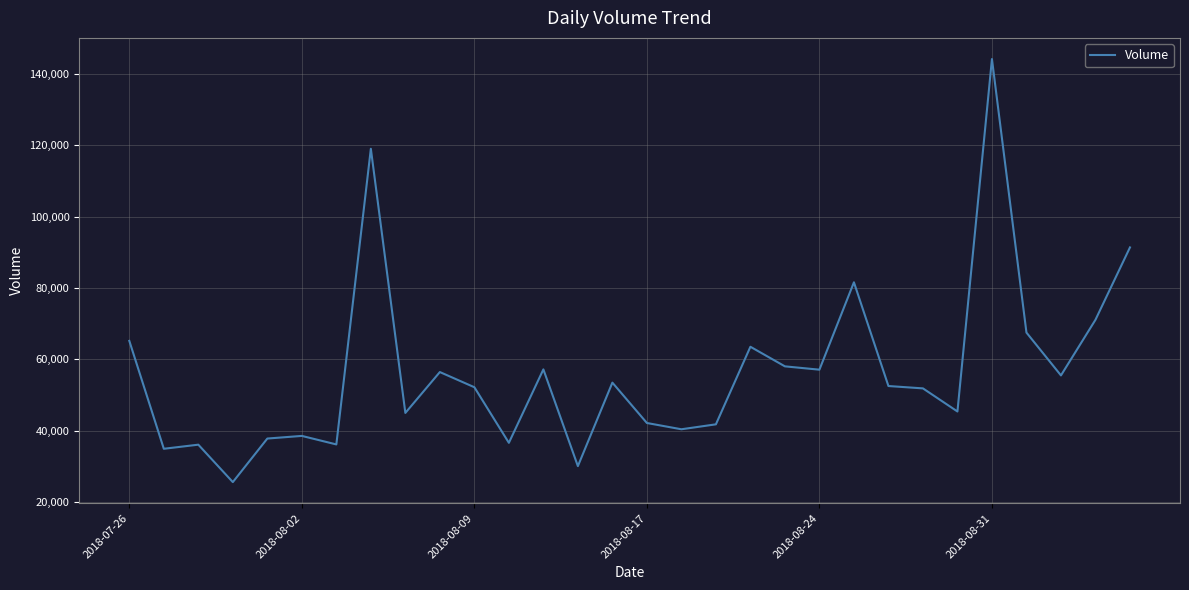

What is the greatest value displayed?

144193